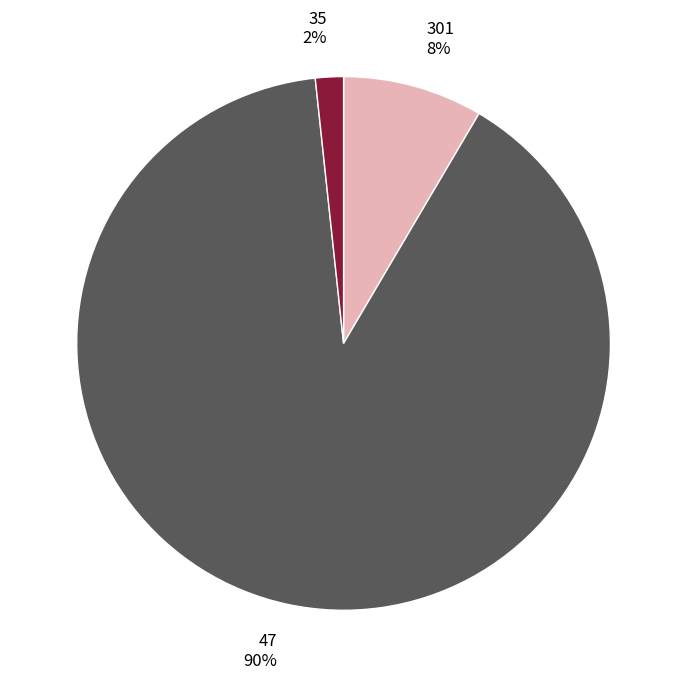

Is there a majority slice in this chart?

Yes